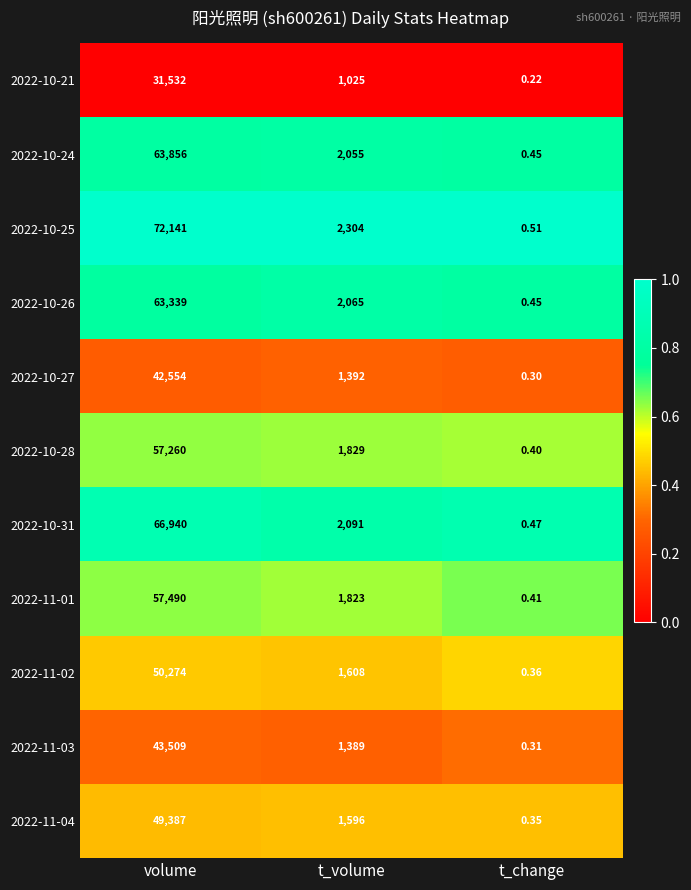

List the labels in order of 2022-10-26 value, smallest first.

t_change, t_volume, volume